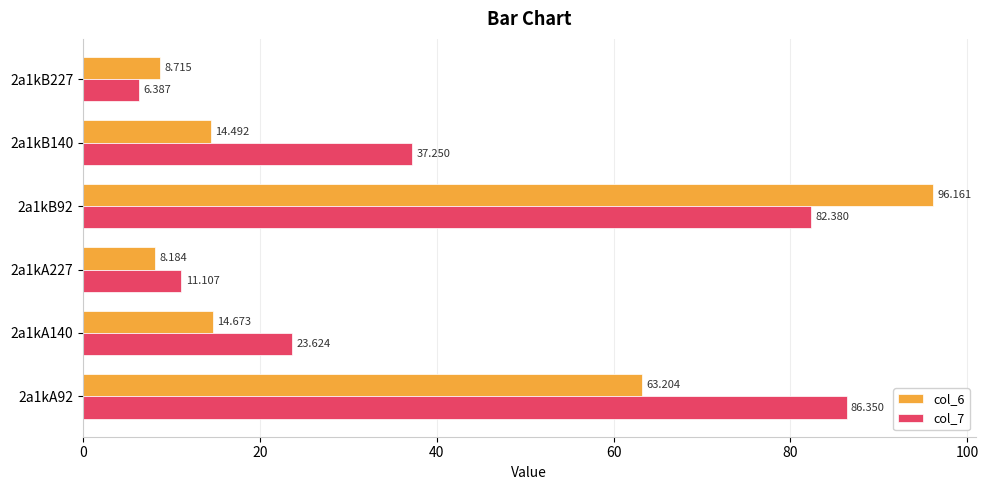

At which label does col_6 reach its peak?

2a1kB92